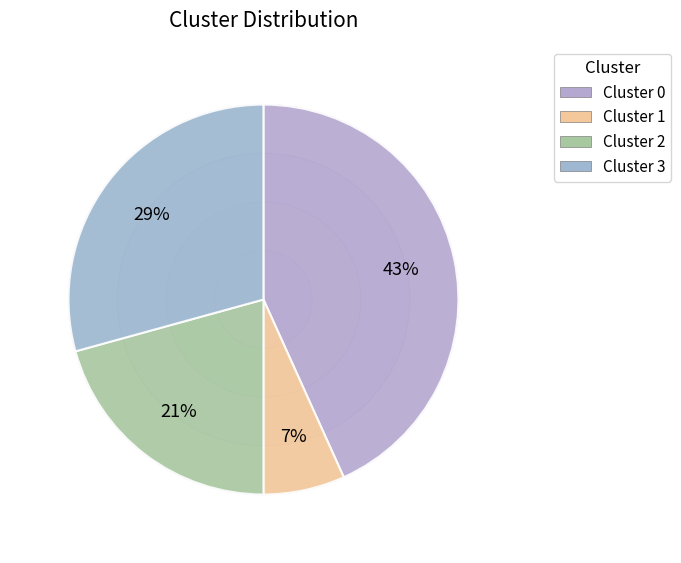

Does 3 account for over 50% of the chart?

No